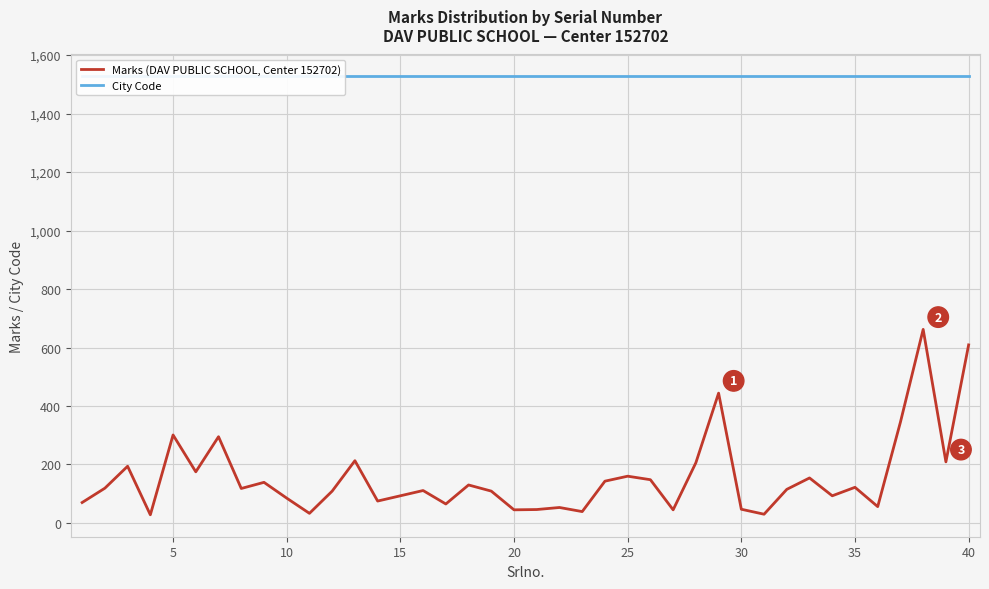

In Marks (DAV PUBLIC SCHOOL, Center 152702), how many points are higher than both neighbors (excluding endpoints)?

13